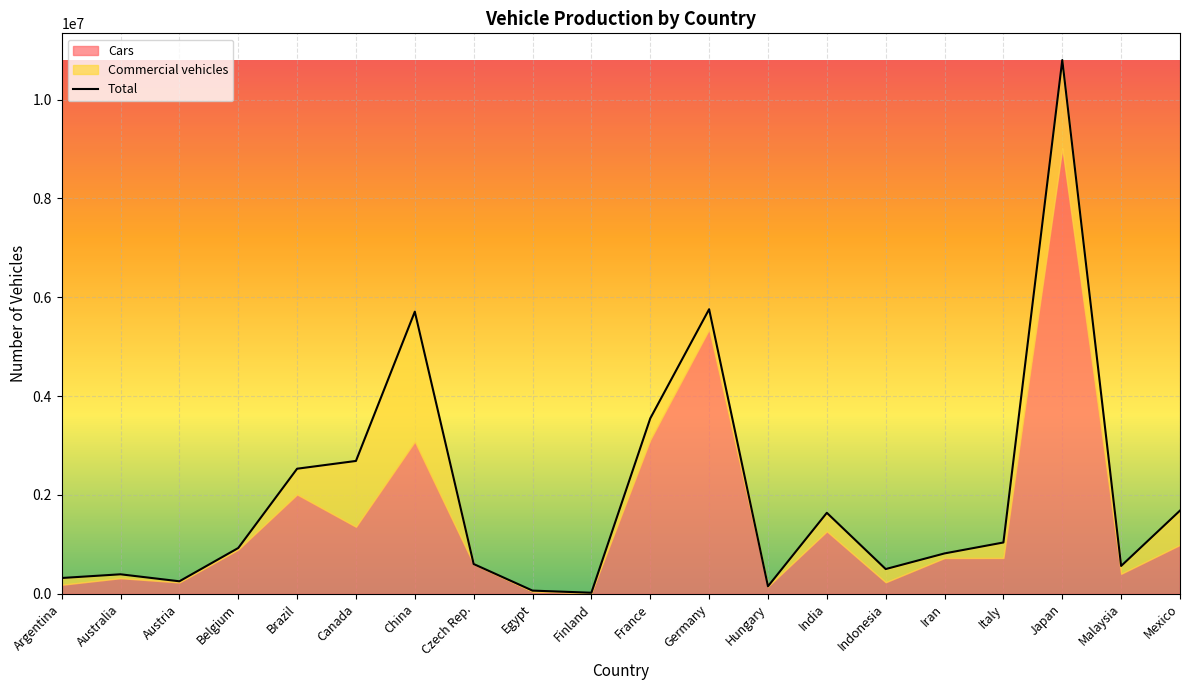

What is the approximate value at Iran, to the nearest 100?

817200